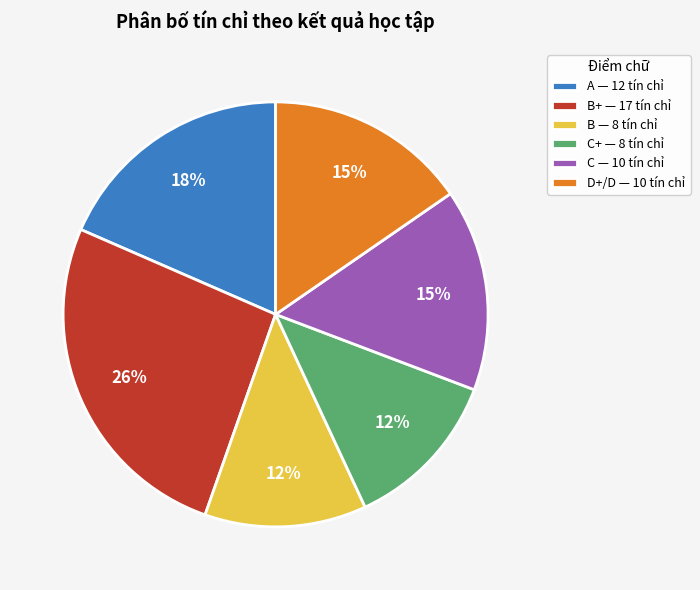

To the nearest percent, what is the difference between the B — 8 tín chỉ and B+ — 17 tín chỉ slice percentages?

14%